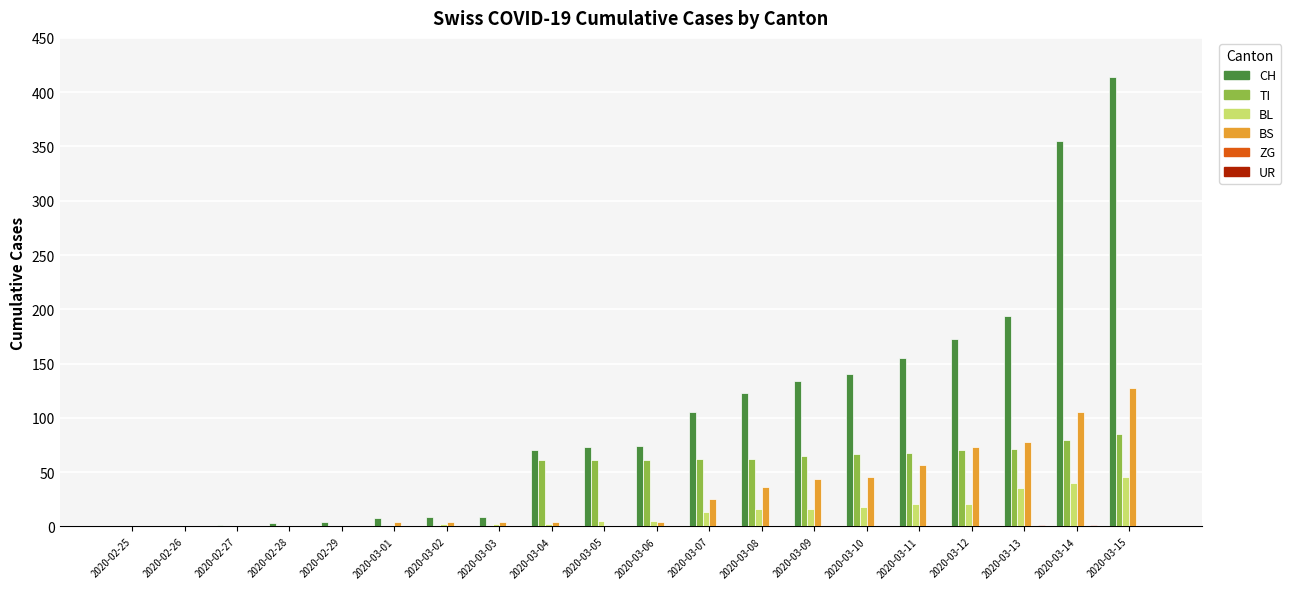

What is the sum of all BS values?

612